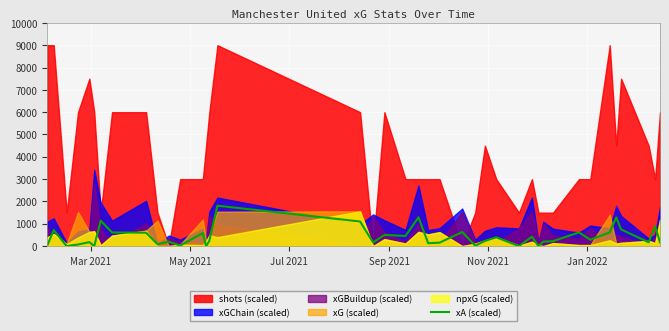

How many lines are shown in the chart?

1